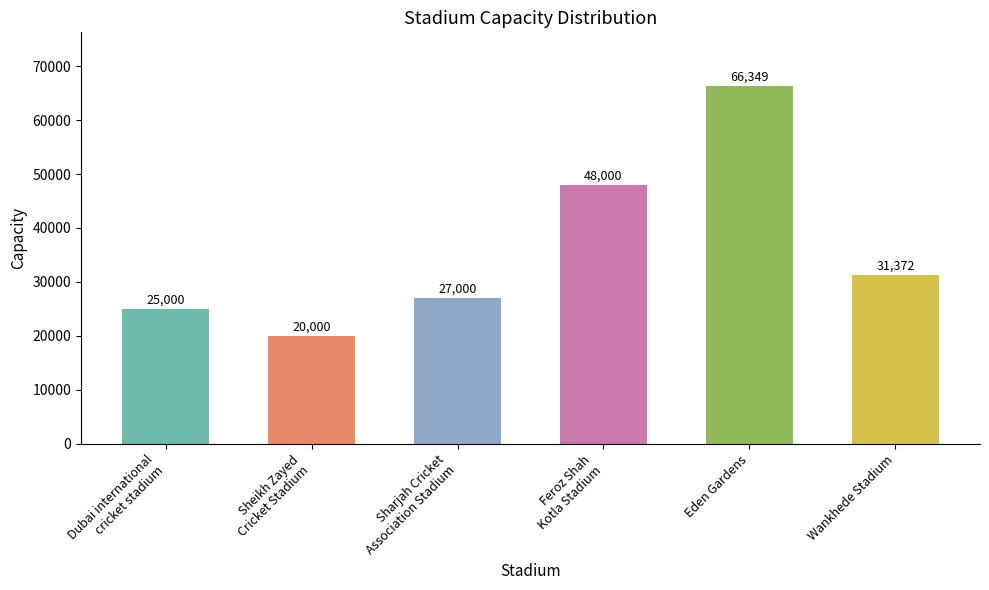

Which category has the lowest value across all series?

Sheikh Zayed
Cricket Stadium